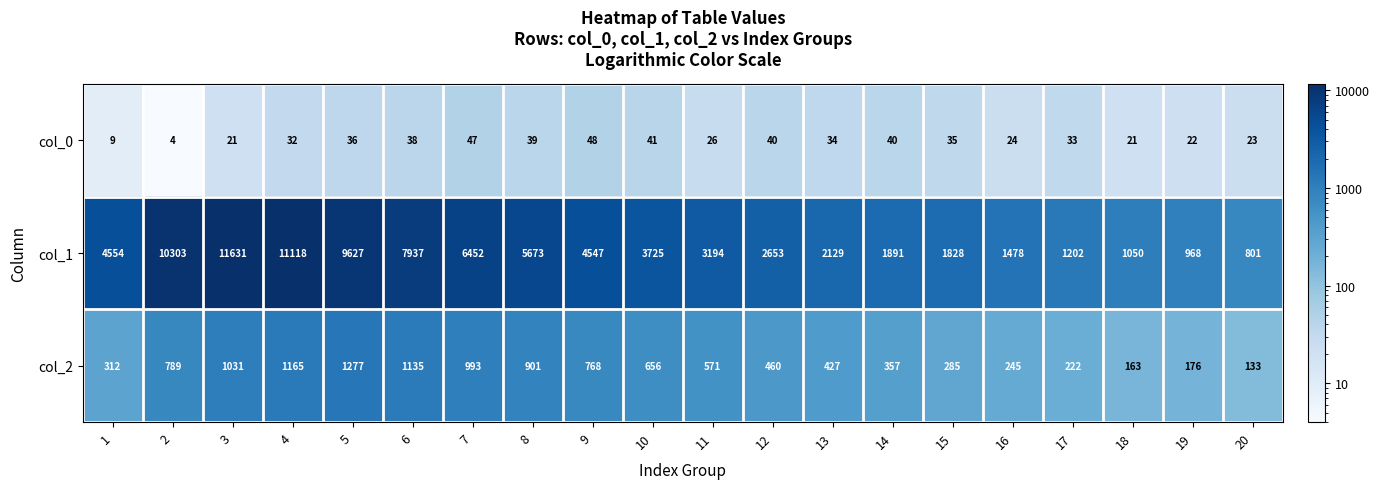

What is the approximate value of col_1 at 18?

1050